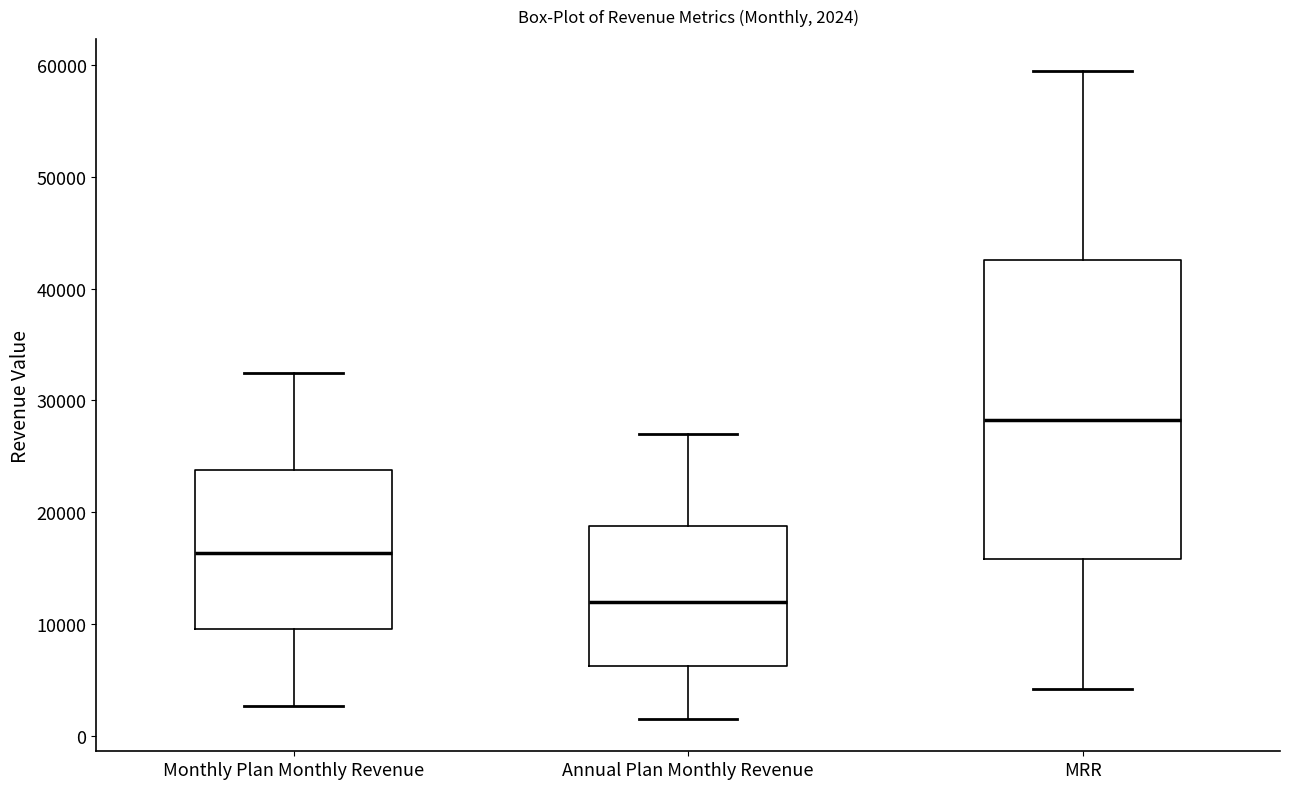

Which box has the lowest median line?

Annual Plan Monthly Revenue